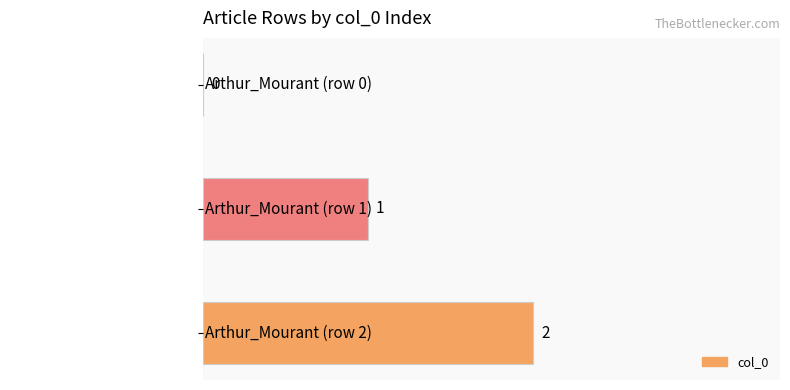

What is the ratio of the value at Arthur_Mourant (row 2) to the value at Arthur_Mourant (row 1)?

2.0